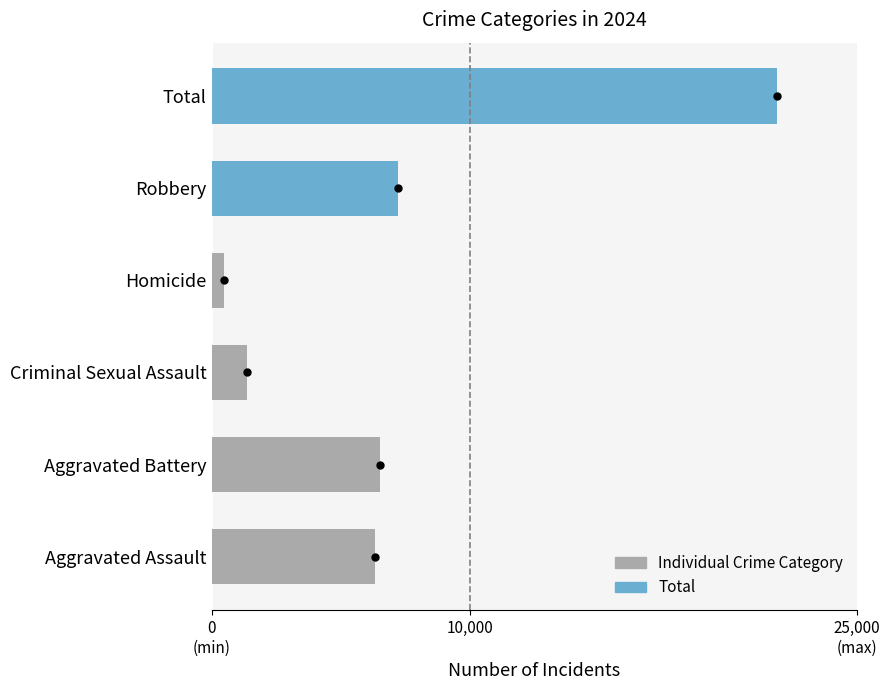

What is the difference between the values at Aggravated Assault and Robbery?

870